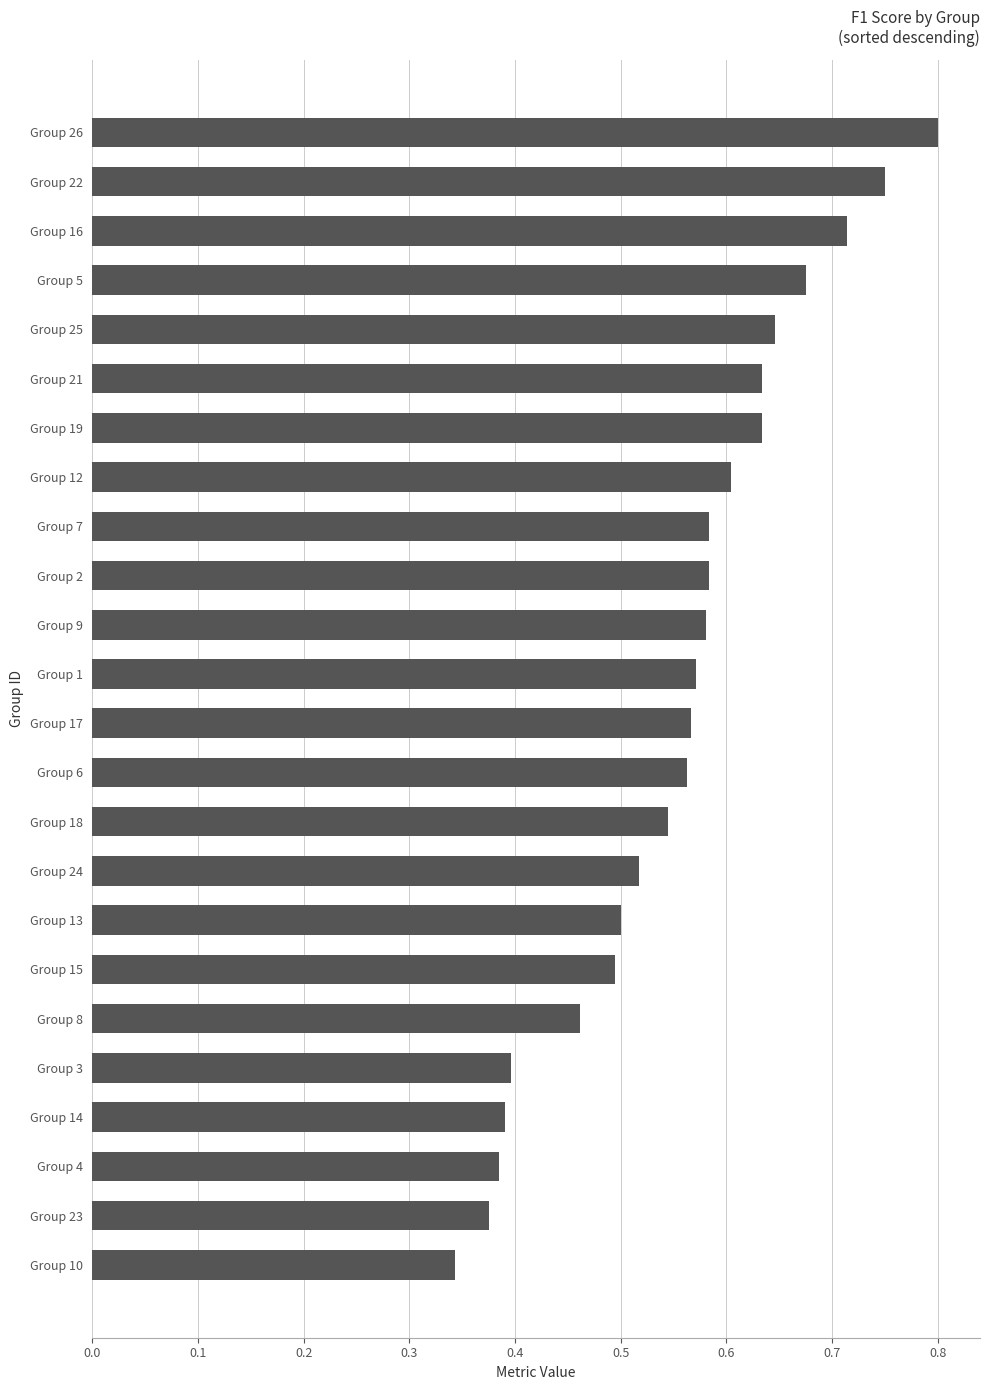

What is the sum of the values at Group 15 and Group 9?

1.1